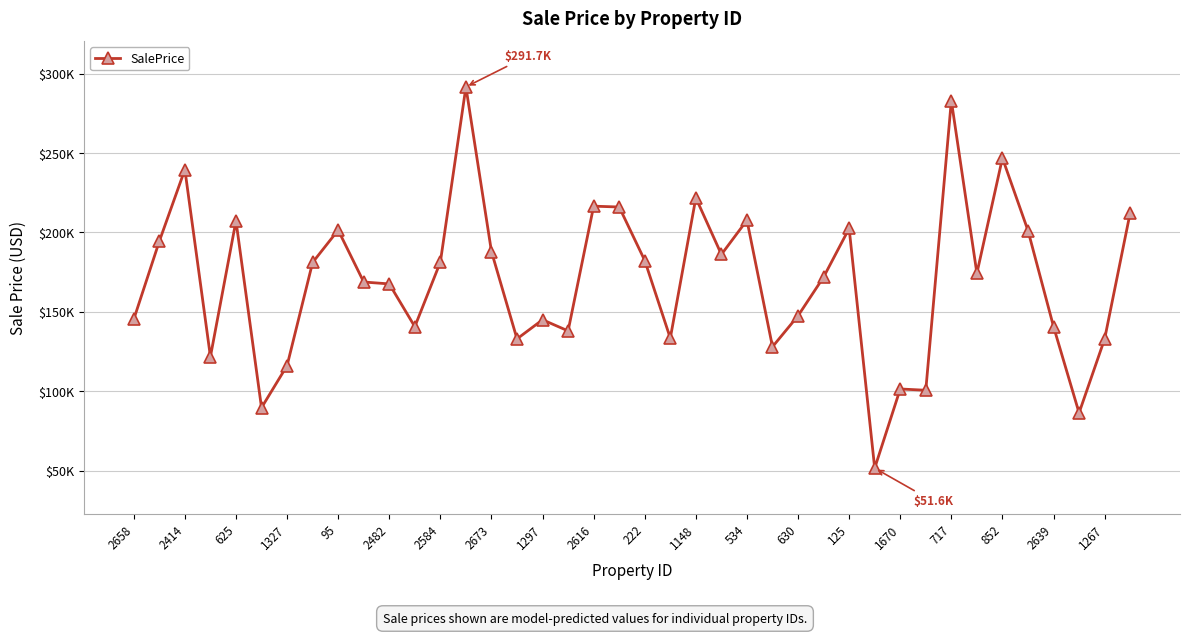

Is this an area chart (filled region under the line)?

No